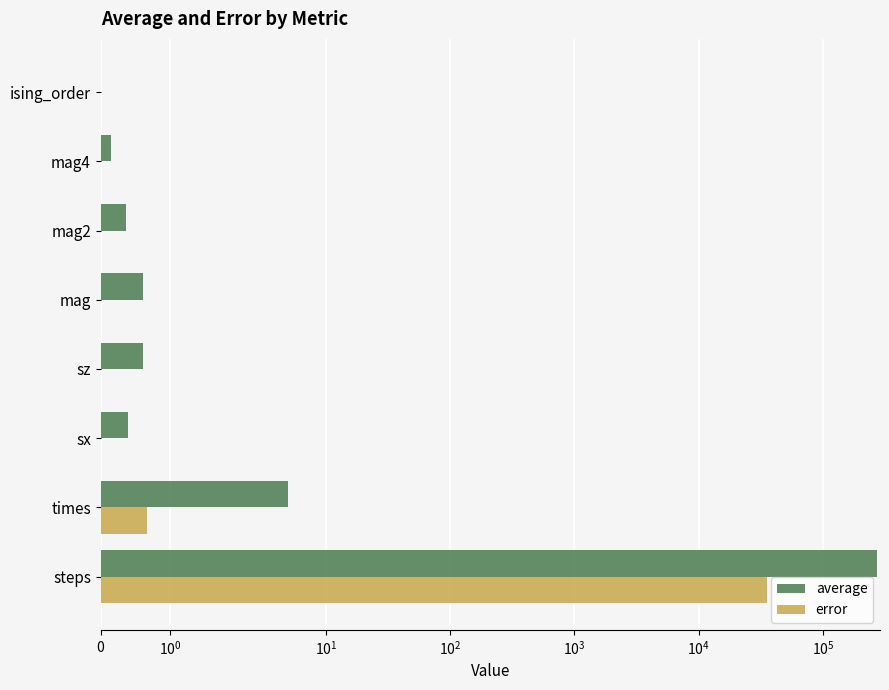

Rank the series by their maximum value, from lowest to highest.

error, average